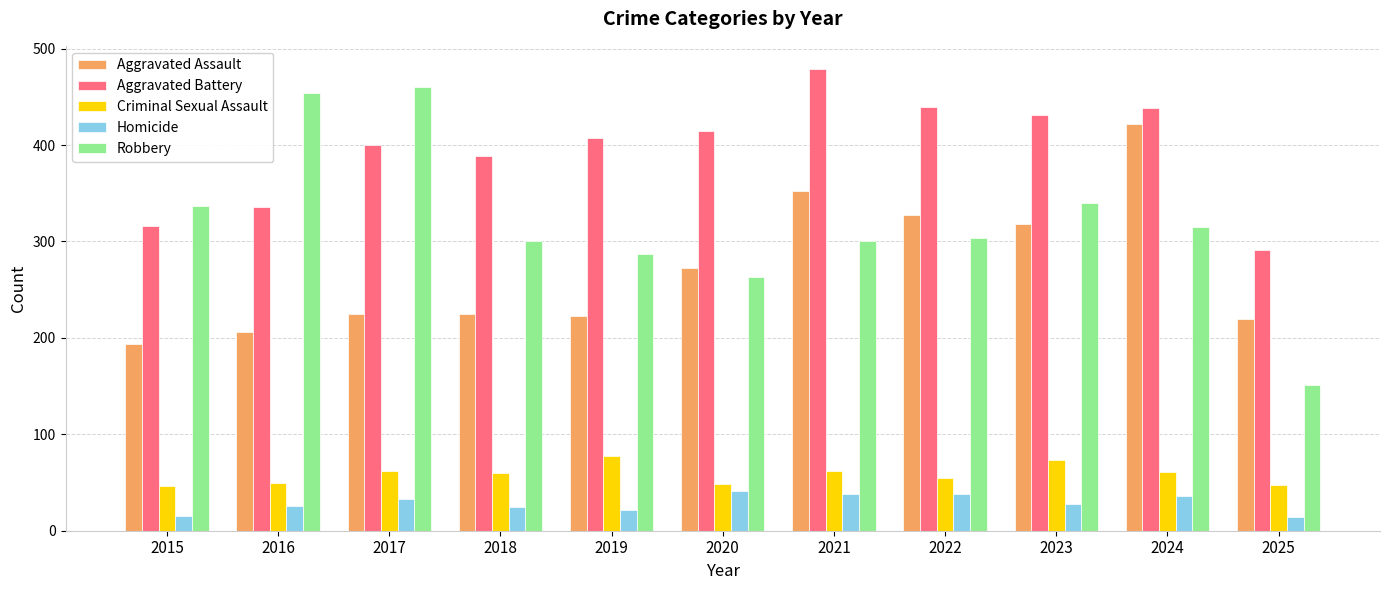

Is the value of Aggravated Battery at 2022 greater than the value of Robbery at 2019?

Yes